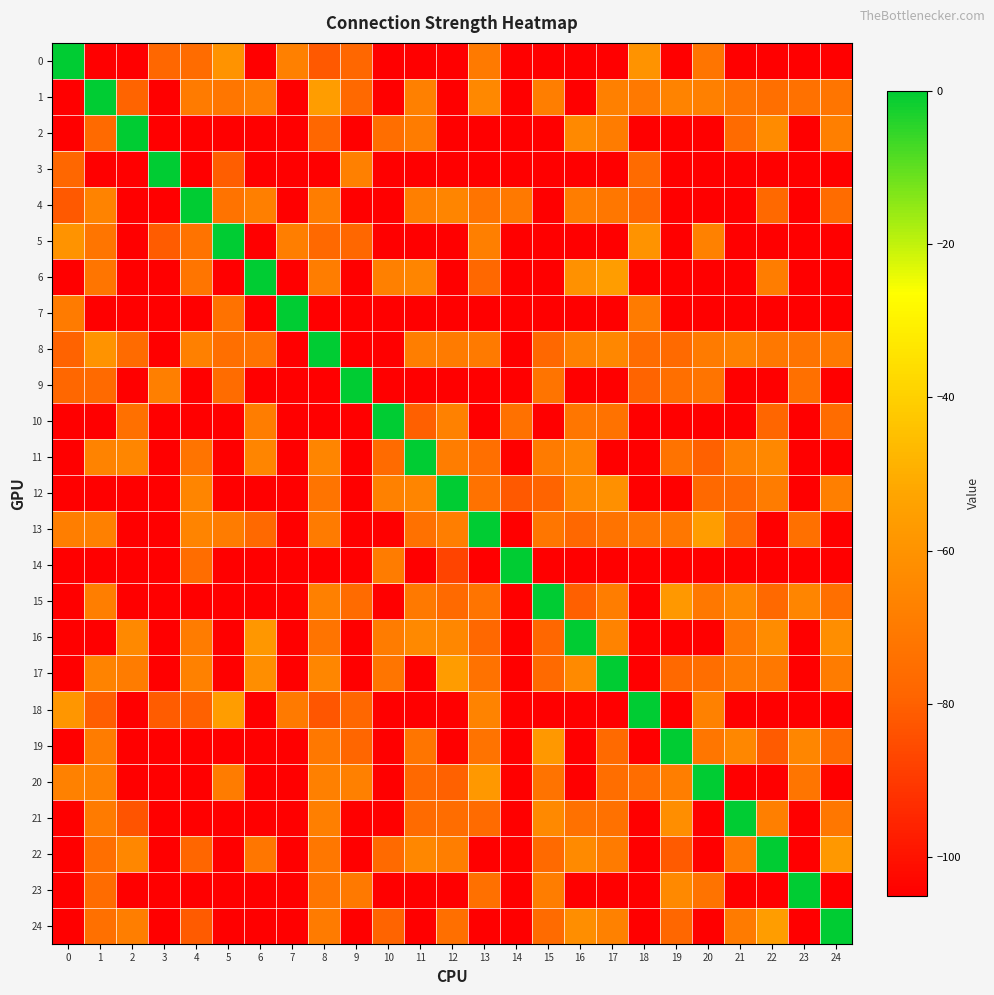

What is the spread (max minus min) of values at 13?

105.0